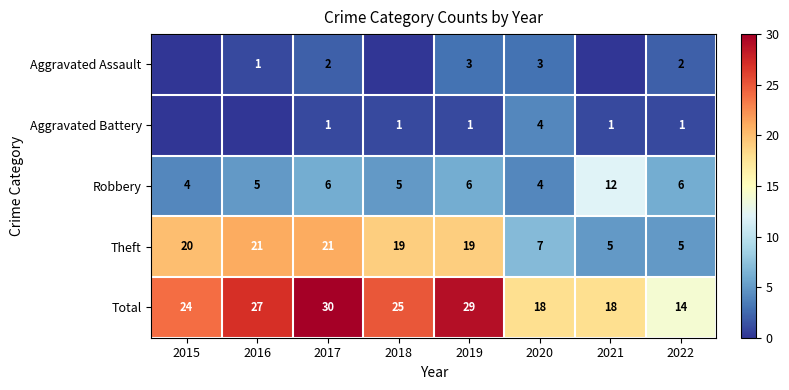

True or false: Theft has a value of 7 at 2017.

False